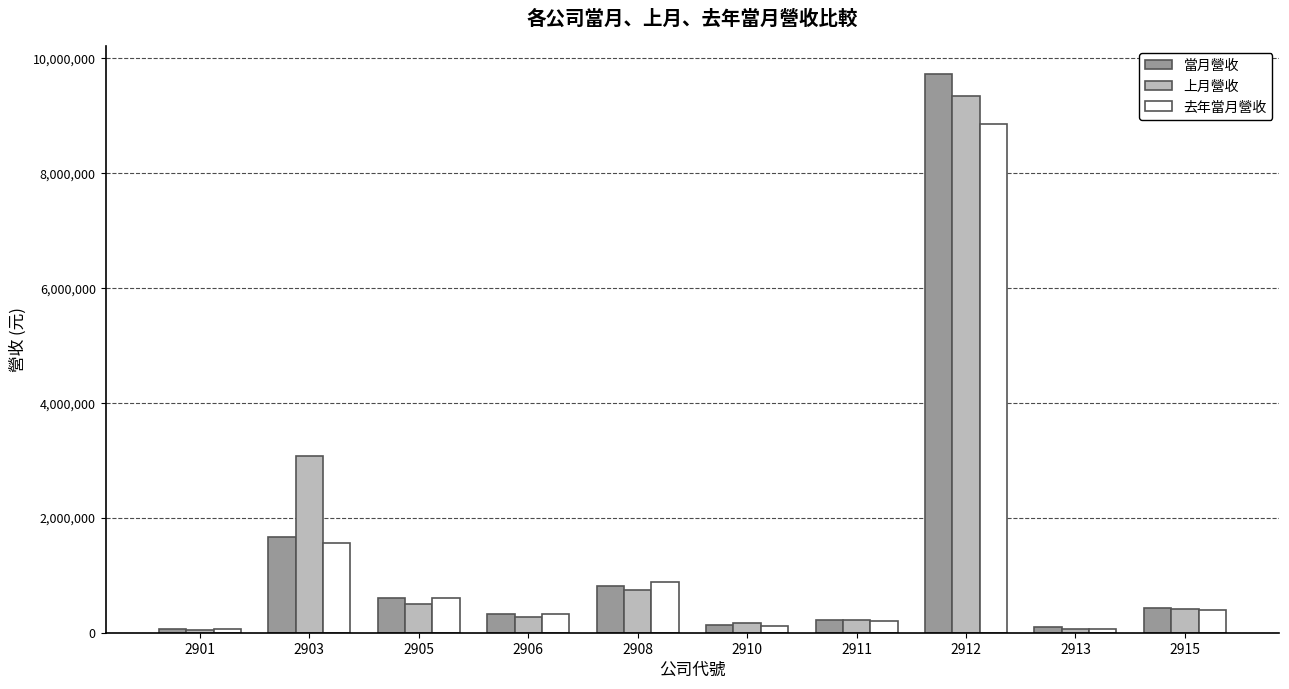

Where is 當月營收 nearest to the value 4898509?

2903